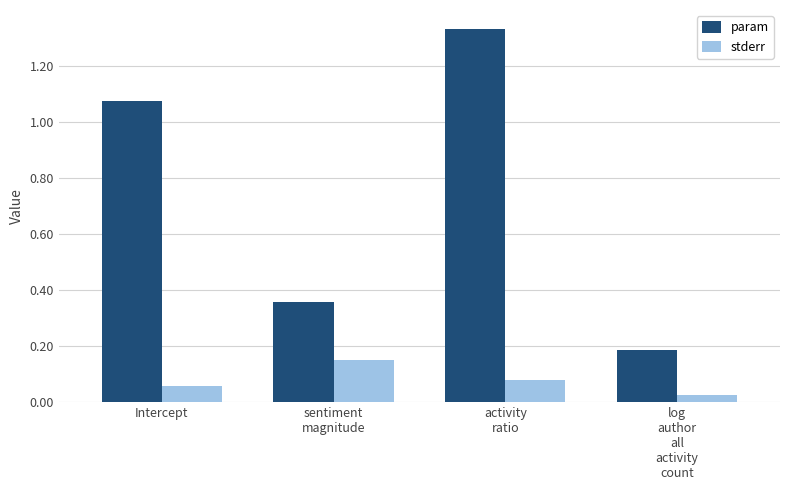

What is the sum of all param values?

3.0